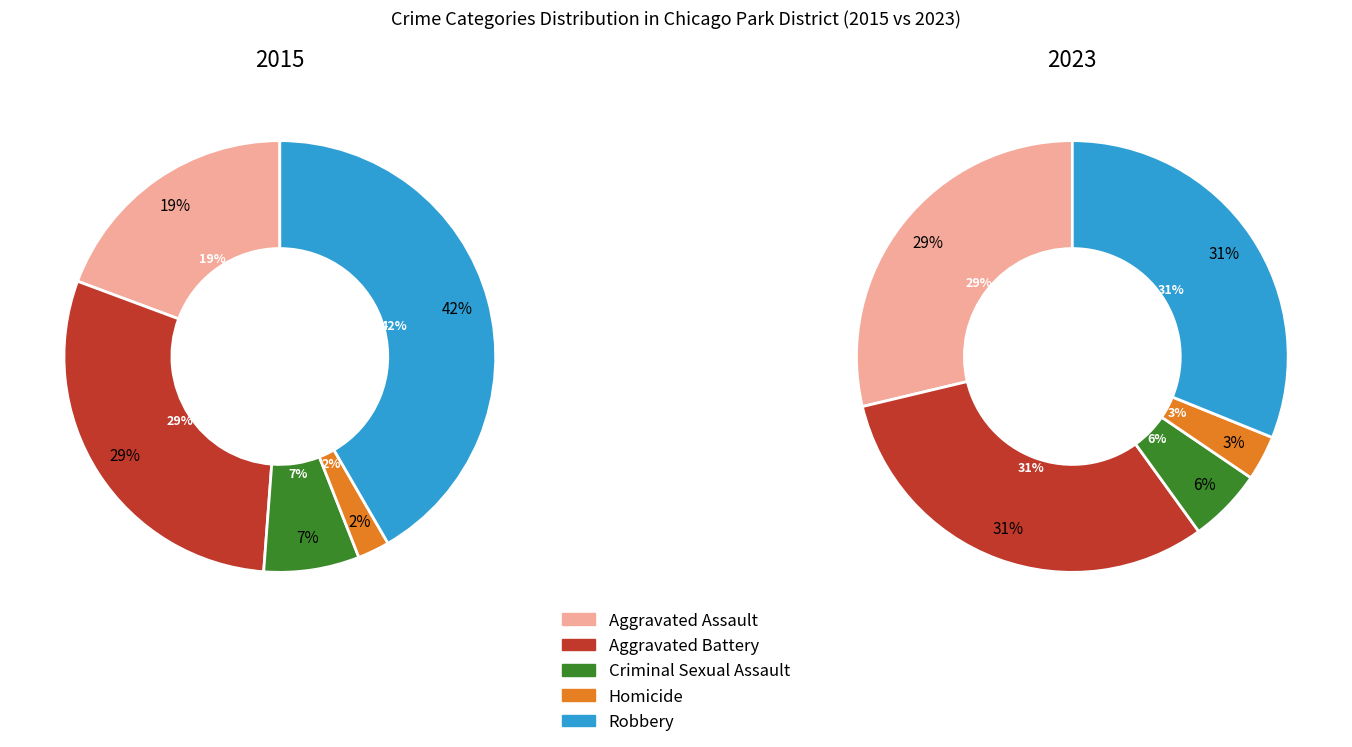

To the nearest percent, what portion does Aggravated Battery represent?

29%